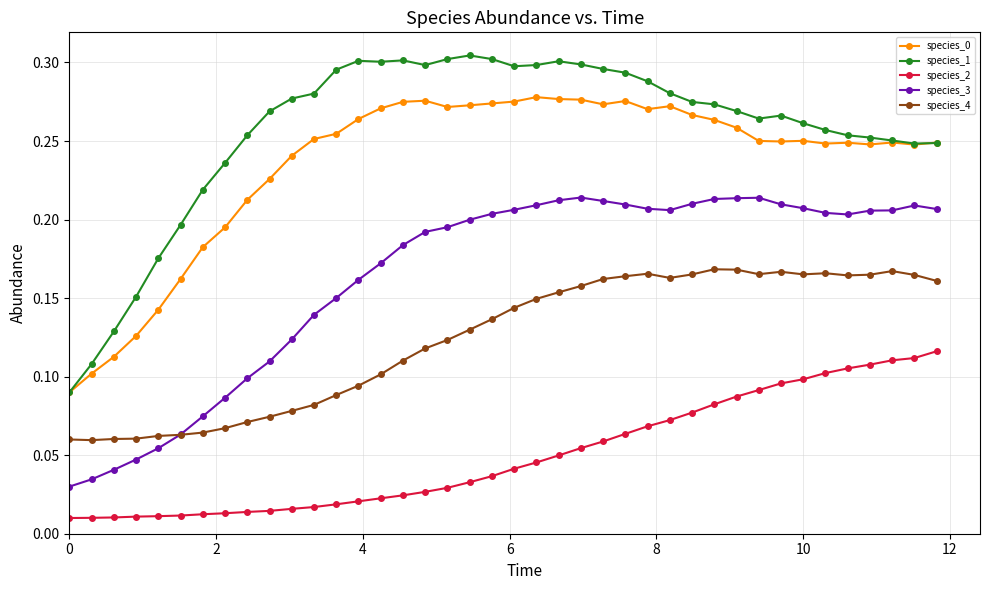

True or false: species_3 and species_0 cross at least once.

False